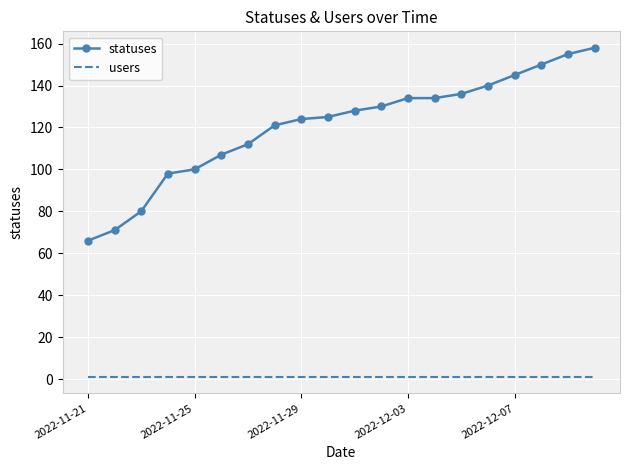

What is the maximum value for statuses?

158